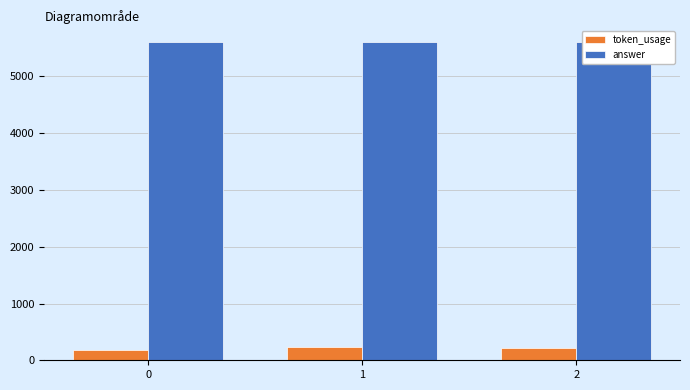

The value of answer at 1 is 5600. True or false?

True